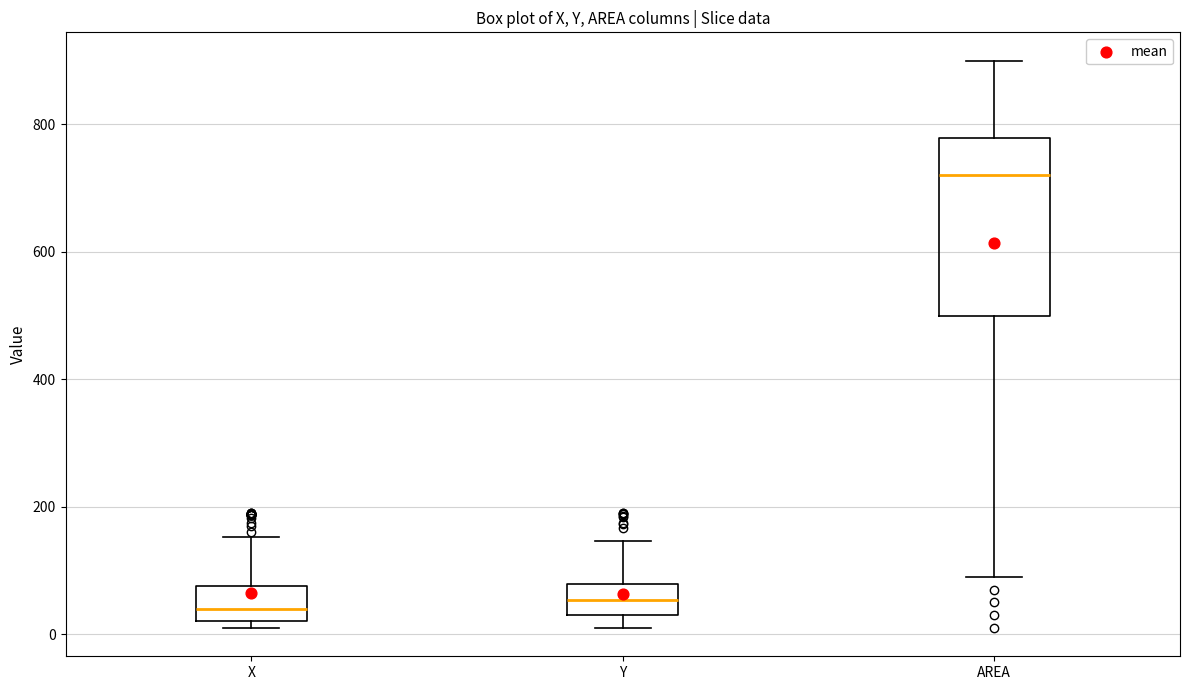

Where does the upper whisker of the box for AREA end on the y-axis? The values are not printed on the chart, so give them approximately, as read against the axis.

900